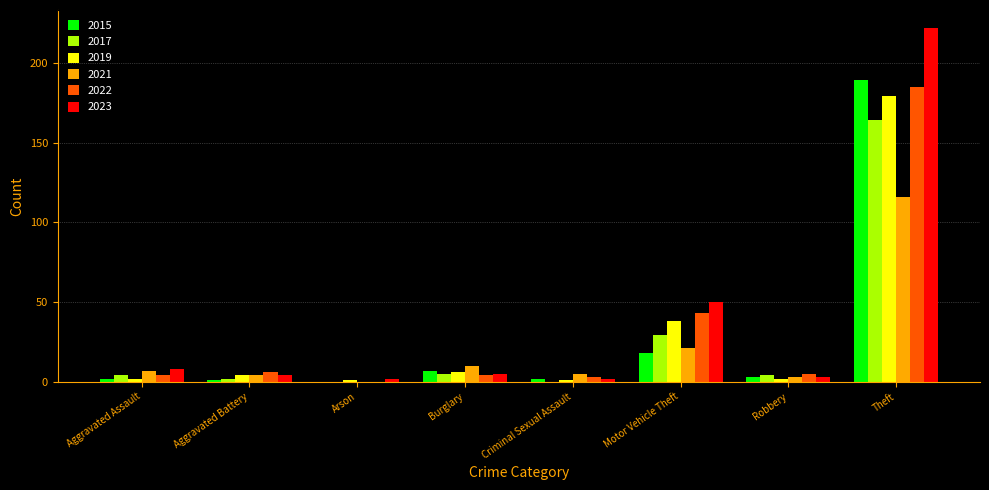

Reading left to right, list all the values displayed in this chart.

2015: Aggravated Assault=2	Aggravated Battery=1	Arson=0	Burglary=7	Criminal Sexual Assault=2	Motor Vehicle Theft=18	Robbery=3	Theft=189
2017: Aggravated Assault=4	Aggravated Battery=2	Arson=0	Burglary=5	Criminal Sexual Assault=0	Motor Vehicle Theft=29	Robbery=4	Theft=164
2019: Aggravated Assault=2	Aggravated Battery=4	Arson=1	Burglary=6	Criminal Sexual Assault=1	Motor Vehicle Theft=38	Robbery=2	Theft=179
2021: Aggravated Assault=7	Aggravated Battery=4	Arson=0	Burglary=10	Criminal Sexual Assault=5	Motor Vehicle Theft=21	Robbery=3	Theft=116
2022: Aggravated Assault=4	Aggravated Battery=6	Arson=0	Burglary=4	Criminal Sexual Assault=3	Motor Vehicle Theft=43	Robbery=5	Theft=185
2023: Aggravated Assault=8	Aggravated Battery=4	Arson=2	Burglary=5	Criminal Sexual Assault=2	Motor Vehicle Theft=50	Robbery=3	Theft=222